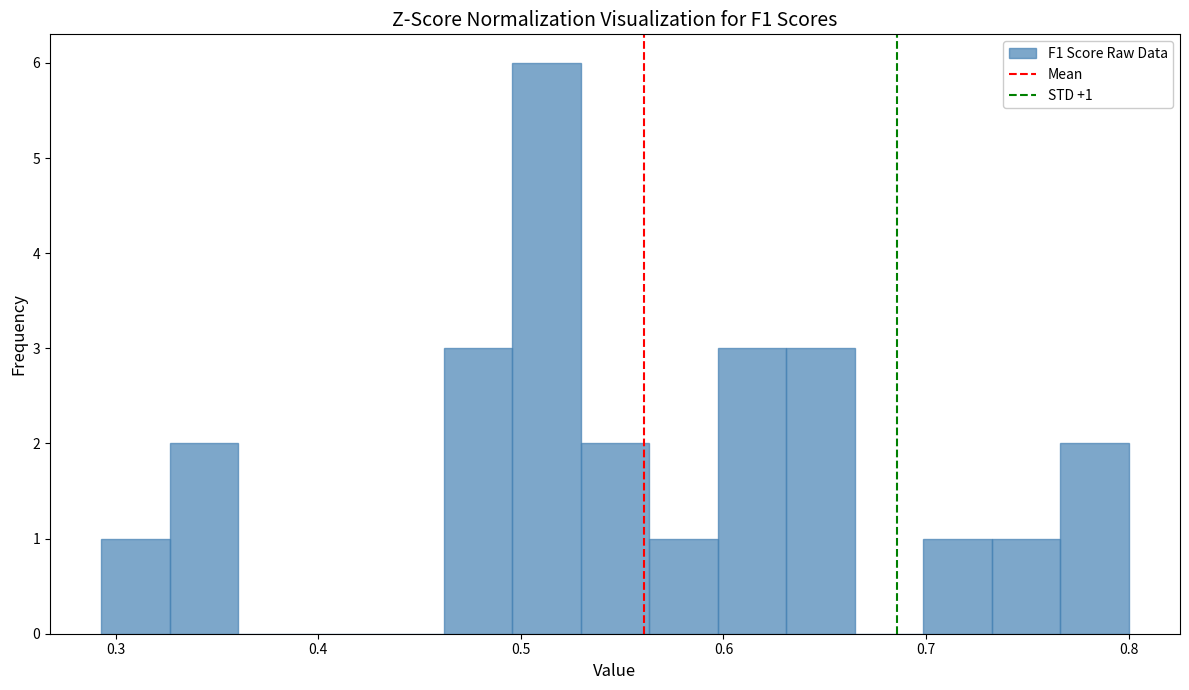

Around what value on the x-axis is the tallest bar? Give the approximate position of its centre, as read against the axis.

0.51